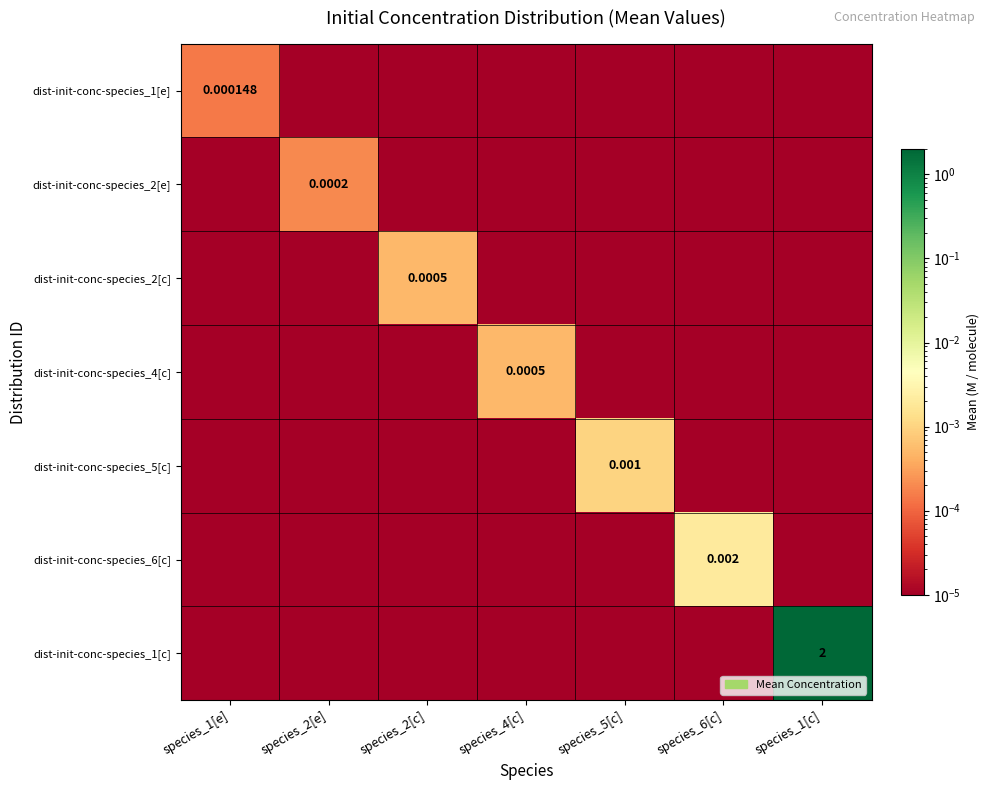

At which label does dist-init-conc-species_6[c] reach its minimum?

species_1[e]